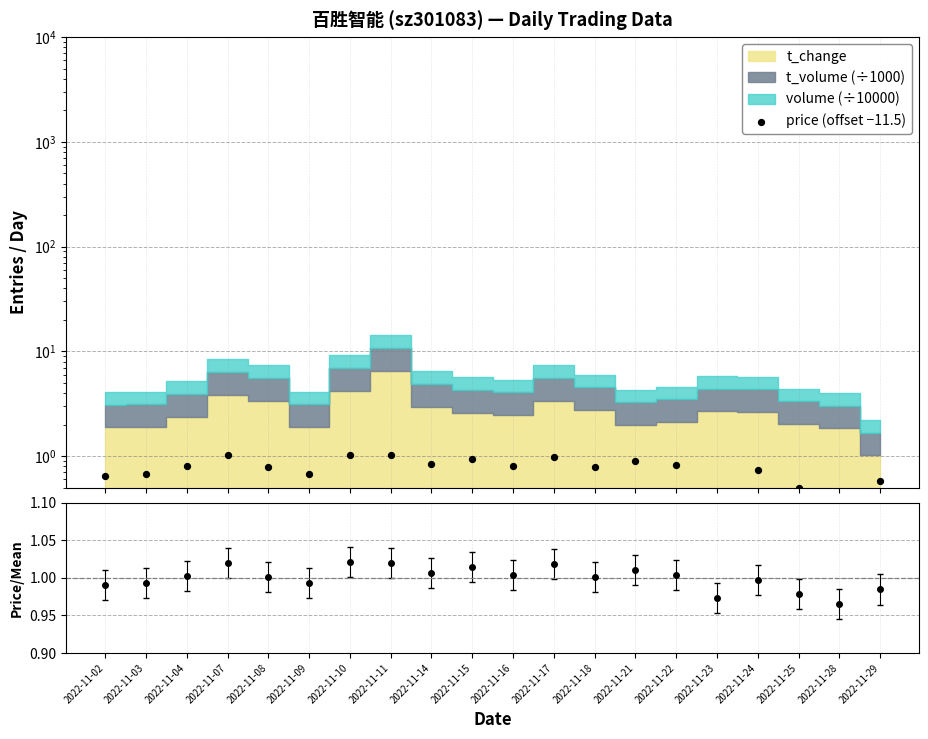

What is the change in value from 2022-11-23 to 2022-11-28?

-0.1